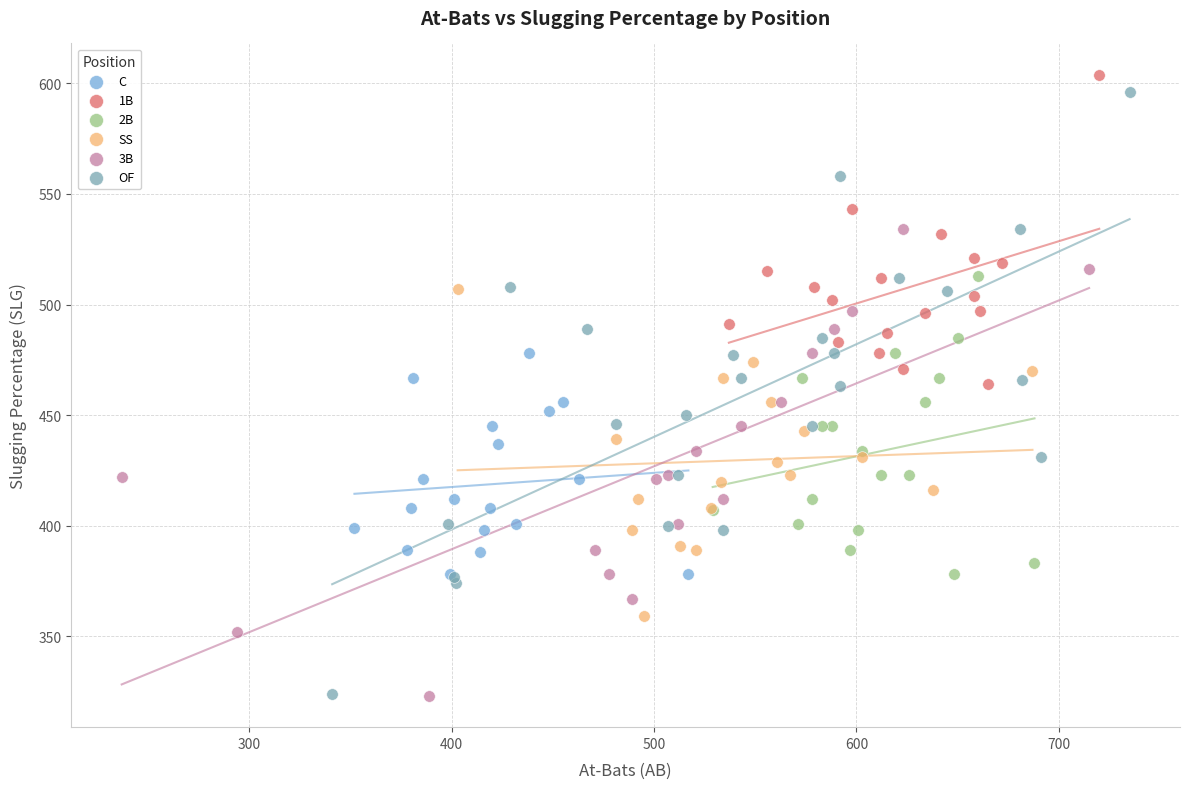

Which series has the widest spread of Y values?

OF